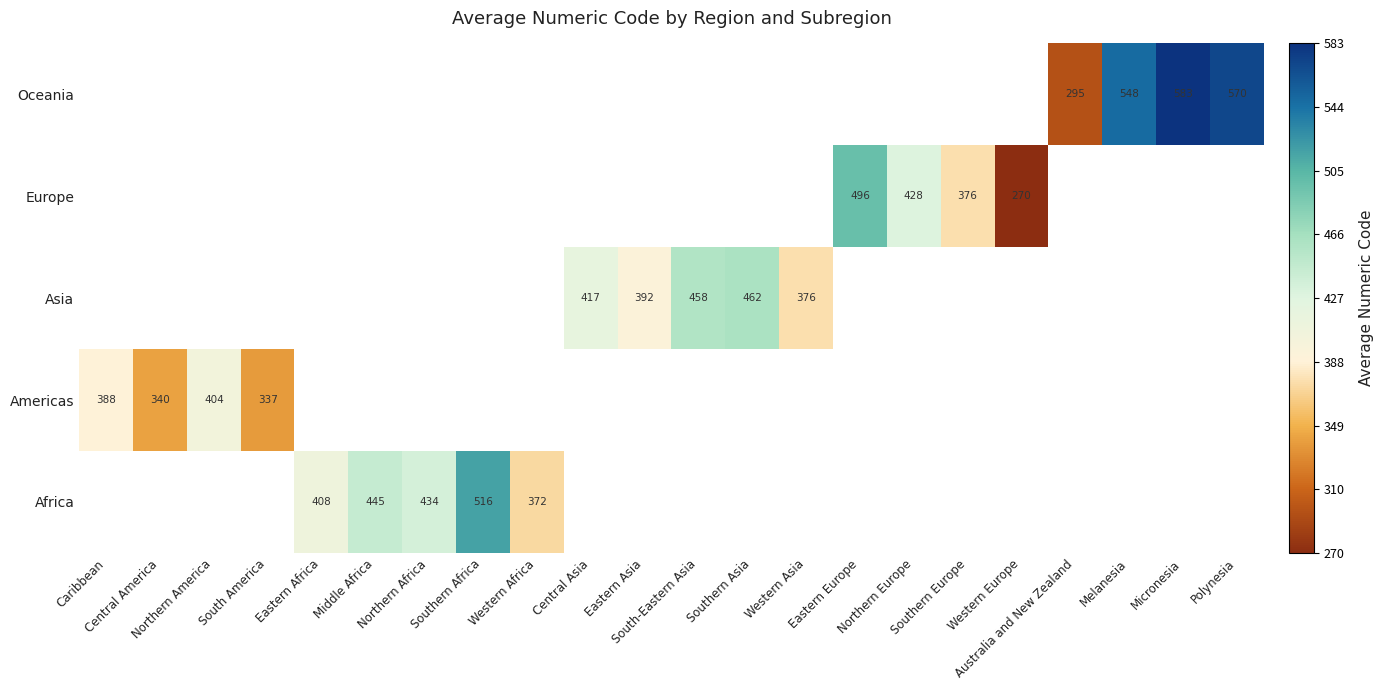

Between Australia and New Zealand and Middle Africa, which is larger?

Middle Africa